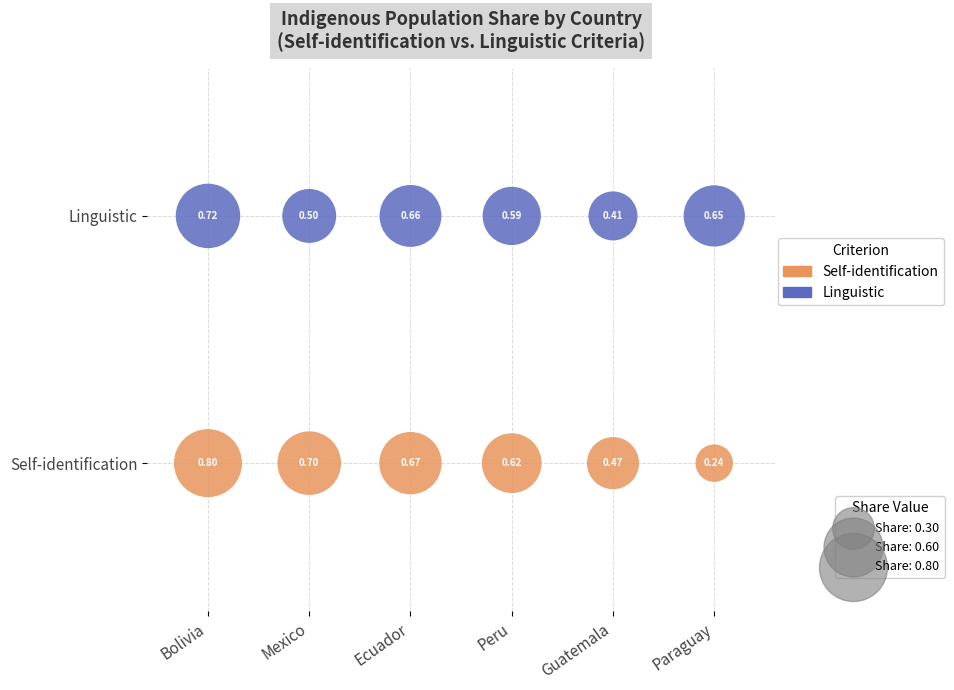

What is the approximate value of Self-identification at 0?

0.8